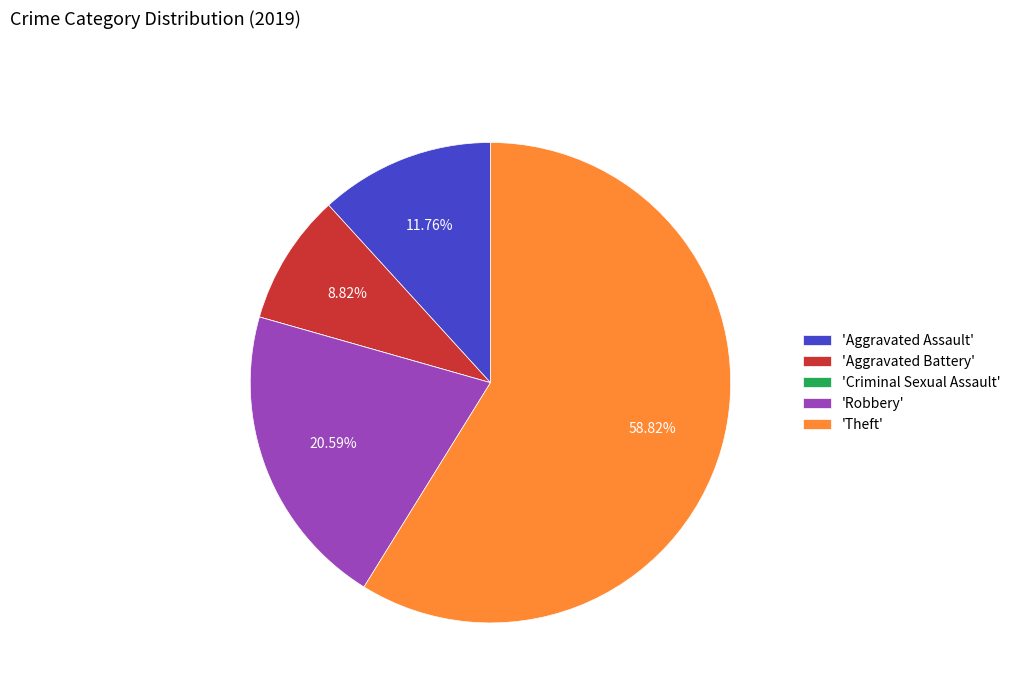

Which slice is the largest?

'Theft'